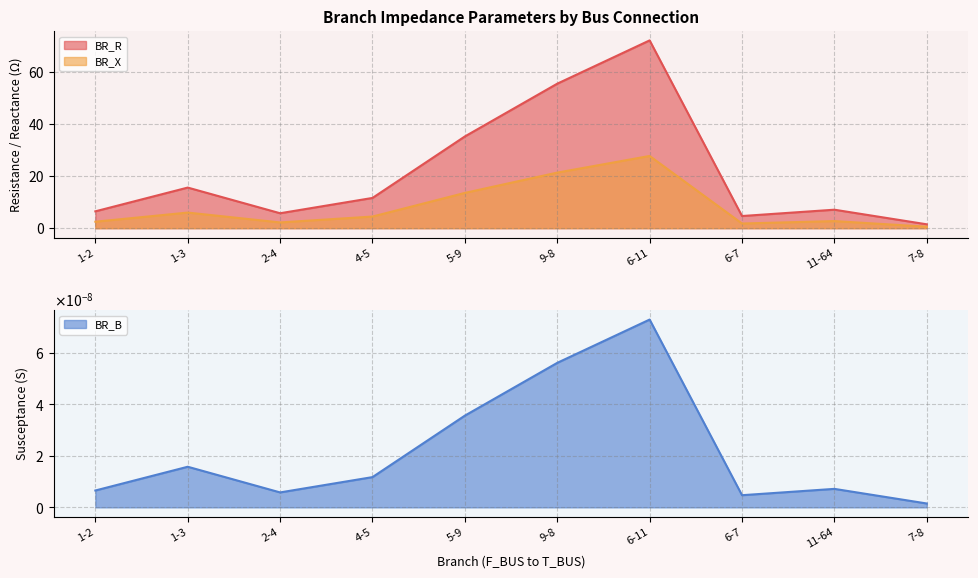

True or false: BR_R and BR_X intersect in this chart.

False